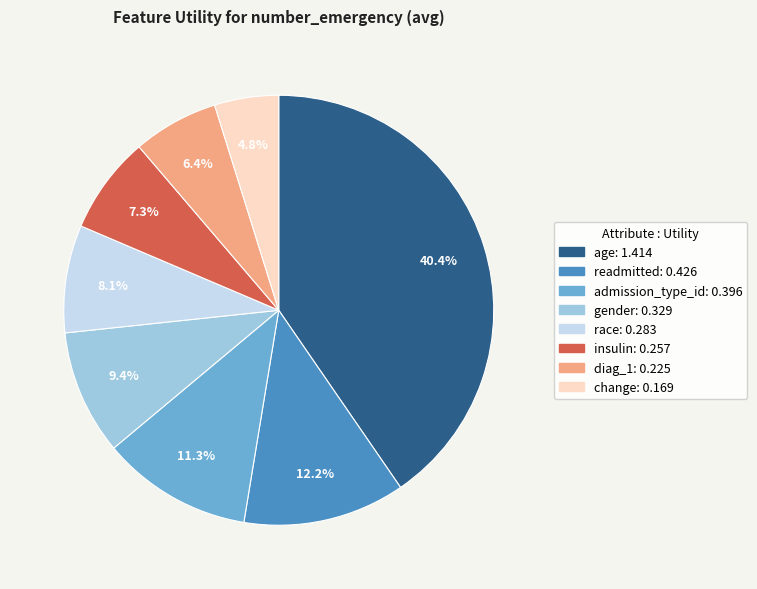

Is there a majority slice in this chart?

No